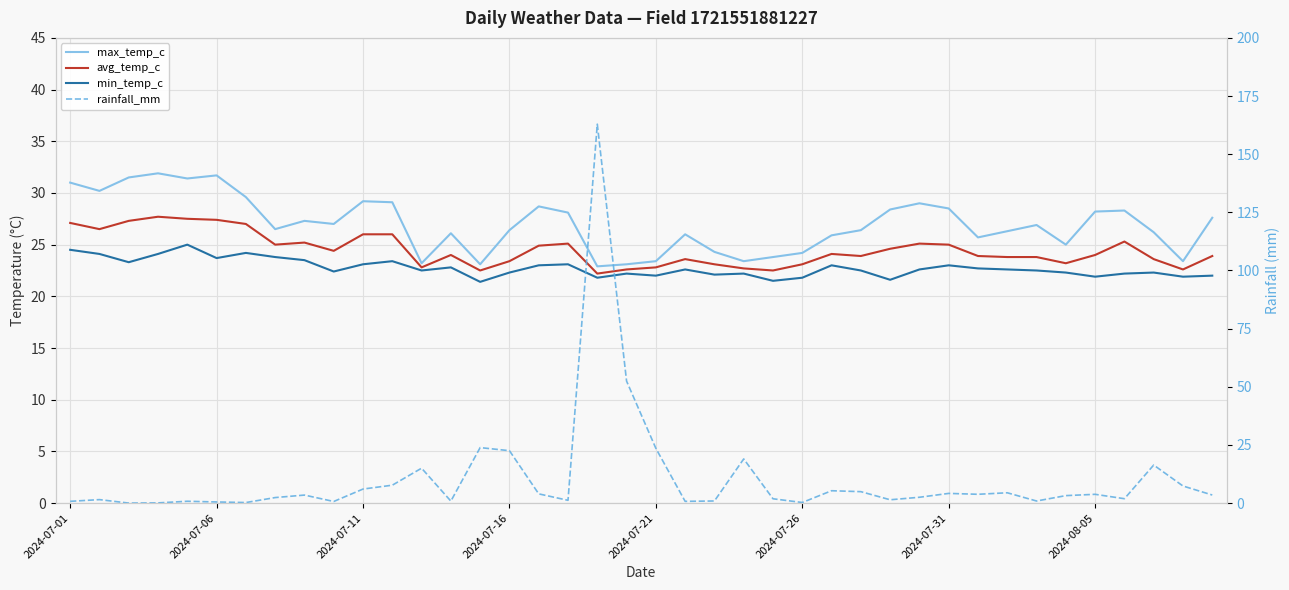

Is it true that max_temp_c equals 29.1 at 11?

True